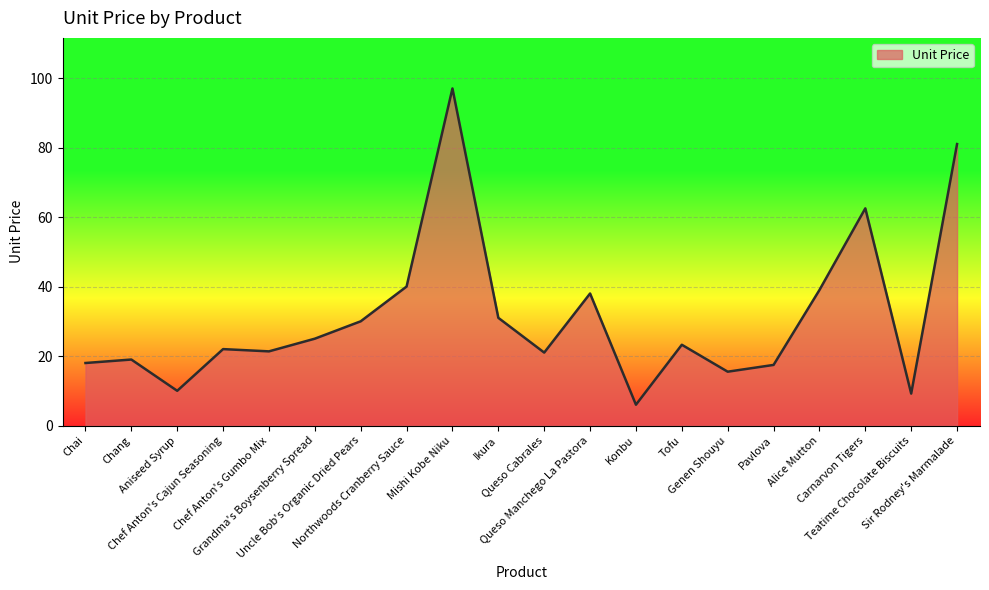

What is the difference between the maximum and minimum values?

91.0